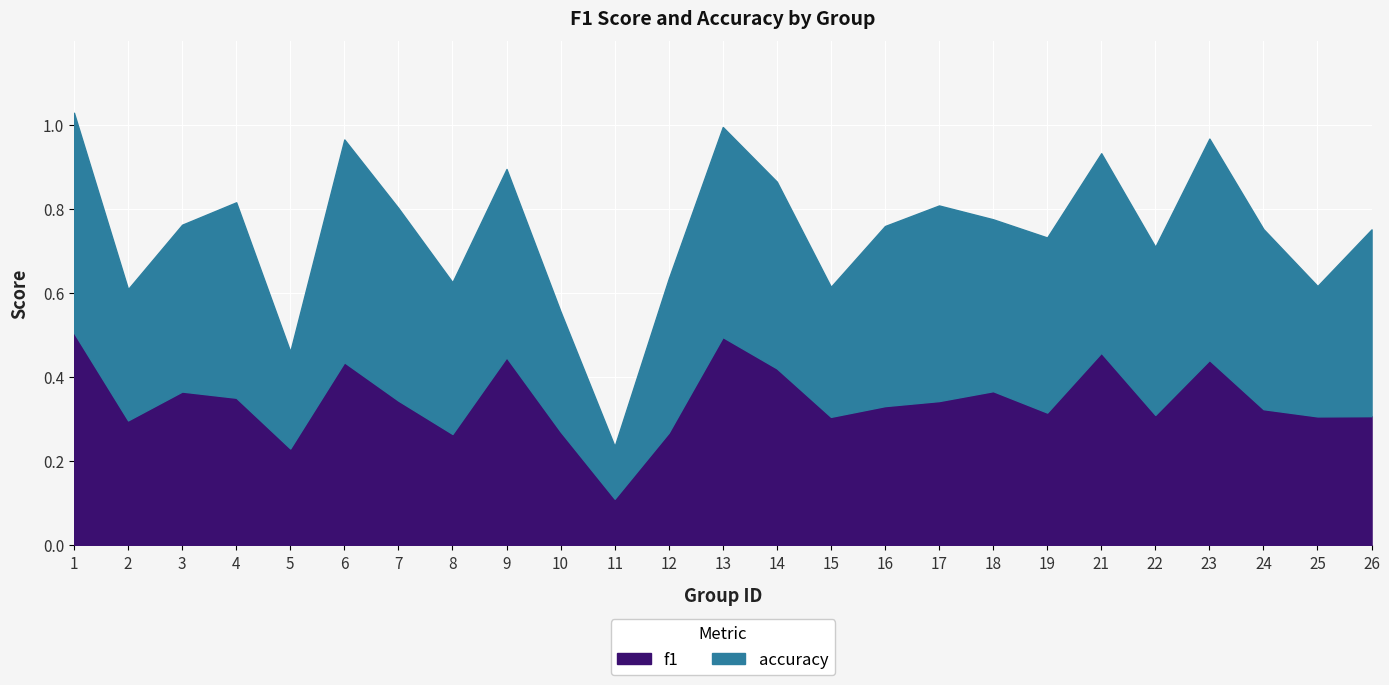

What are all the series names shown in the legend?

f1, accuracy